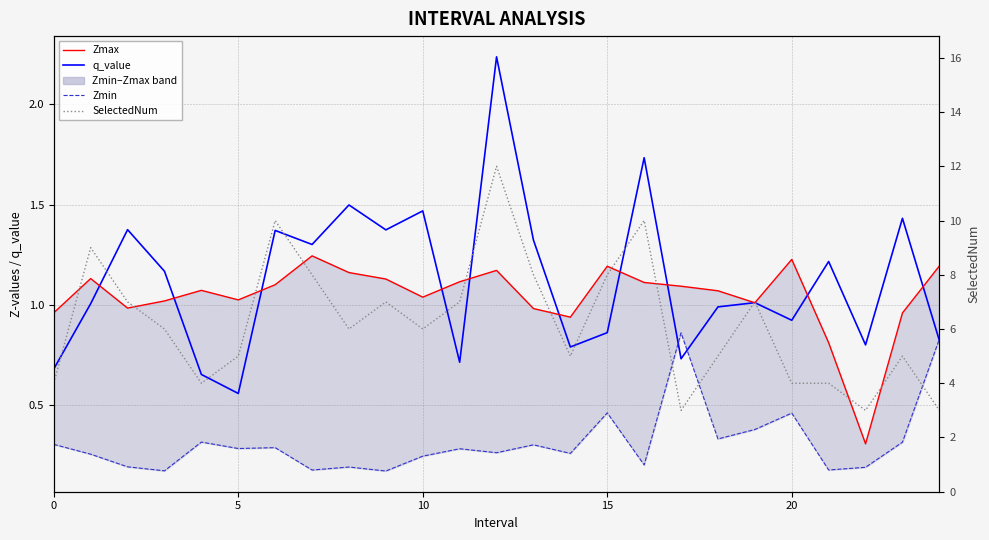

Reading right to left, what are all the values shown in this chart?

q_value: 0.8	1.4	0.8	1.2	0.9	1.0	1.0	0.7	1.7	0.9	0.8	1.3	2.2	0.7	1.5	1.4	1.5	1.3	1.4	0.6	0.7	1.2	1.4	1.0	0.7
Zmax: 1.2	1.0	0.3	0.8	1.2	1.0	1.1	1.1	1.1	1.2	0.9	1.0	1.2	1.1	1.0	1.1	1.2	1.2	1.1	1.0	1.1	1.0	1.0	1.1	1.0
Zmin: 0.8	0.3	0.2	0.2	0.5	0.4	0.3	0.9	0.2	0.5	0.3	0.3	0.3	0.3	0.2	0.2	0.2	0.2	0.3	0.3	0.3	0.2	0.2	0.3	0.3
SelectedNum: 3.0	5.0	3.0	4.0	4.0	7.0	5.0	3.0	10.0	8.0	5.0	8.0	12.0	7.0	6.0	7.0	6.0	8.0	10.0	5.0	4.0	6.0	7.0	9.0	4.0